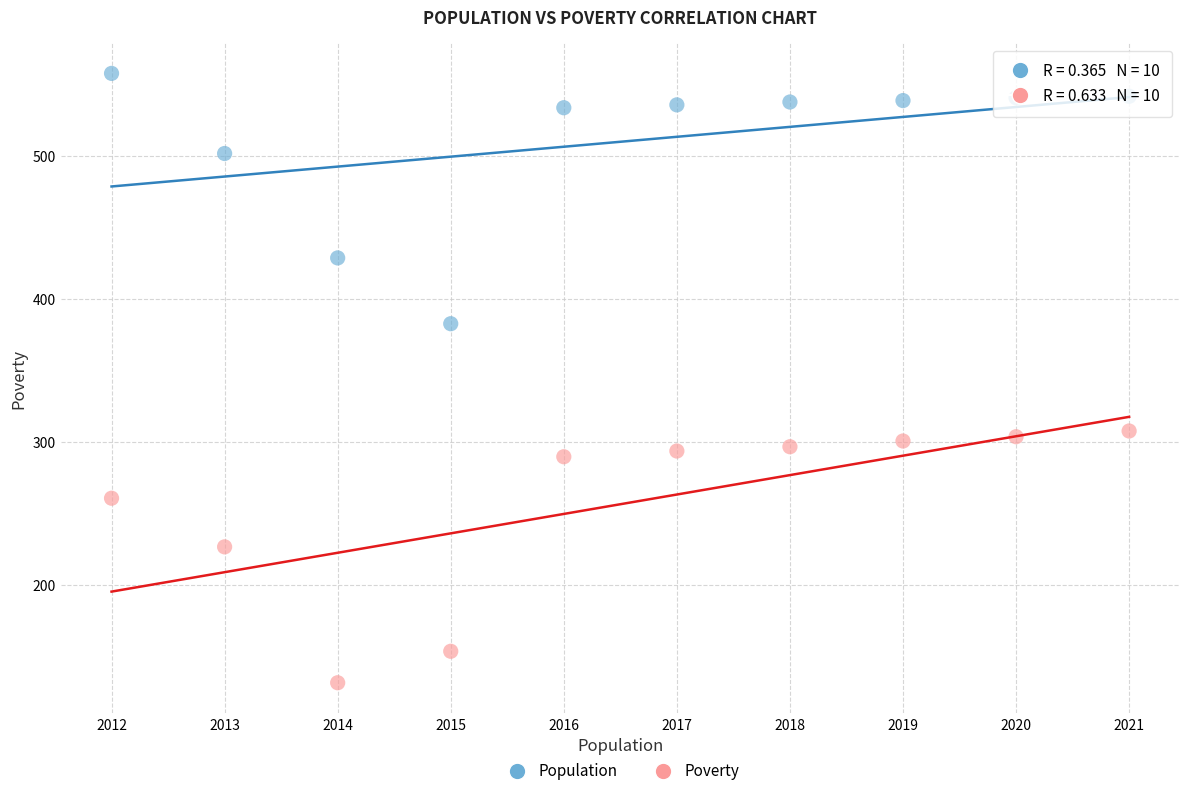

Across all data points, what is the range of X values (max minus min)?

9